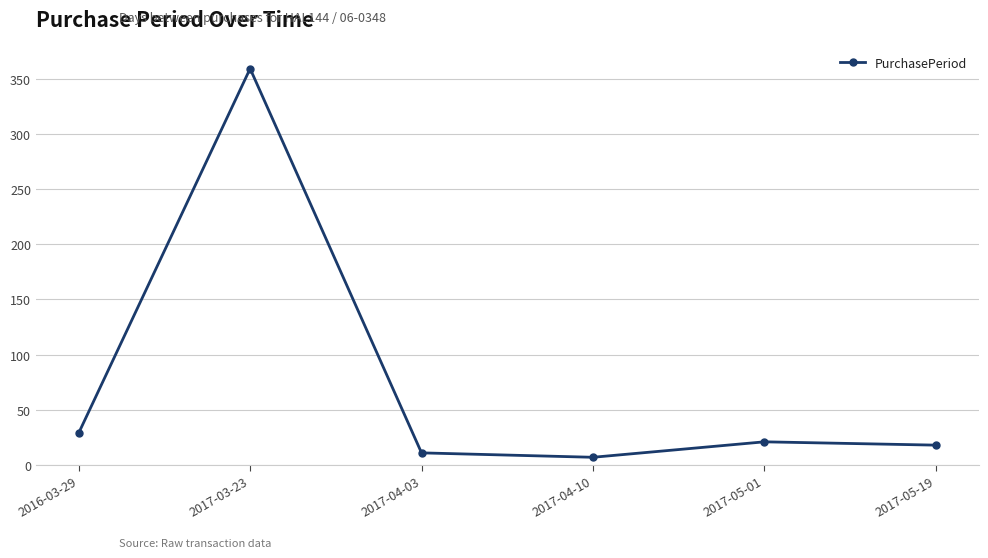

Is it true that the value at 2016-03-29 is 7?

False